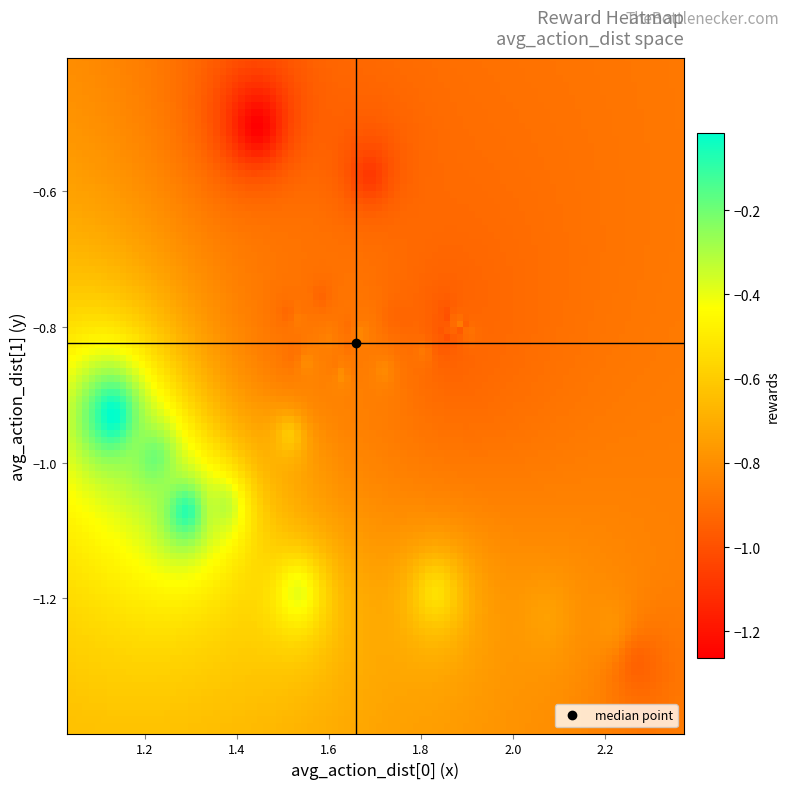

Reading left to right, list all the values displayed in this chart.

-0.9	-0.8	-0.7	-0.5	-0.4	-0.1	-0.0	-0.2	-0.3	-0.6	-0.9	-1.3	-1.1	-0.8	-0.9	-0.9	-0.9	-0.8	-1.0	-1.0	-0.9	-0.9	-0.8	-0.9	-1.0	-0.9	-0.9	-0.9	-0.9	-0.9	-0.8	-1.0	-1.0	-0.9	-0.8	-1.1	-0.9	-0.8	-0.9	-0.9